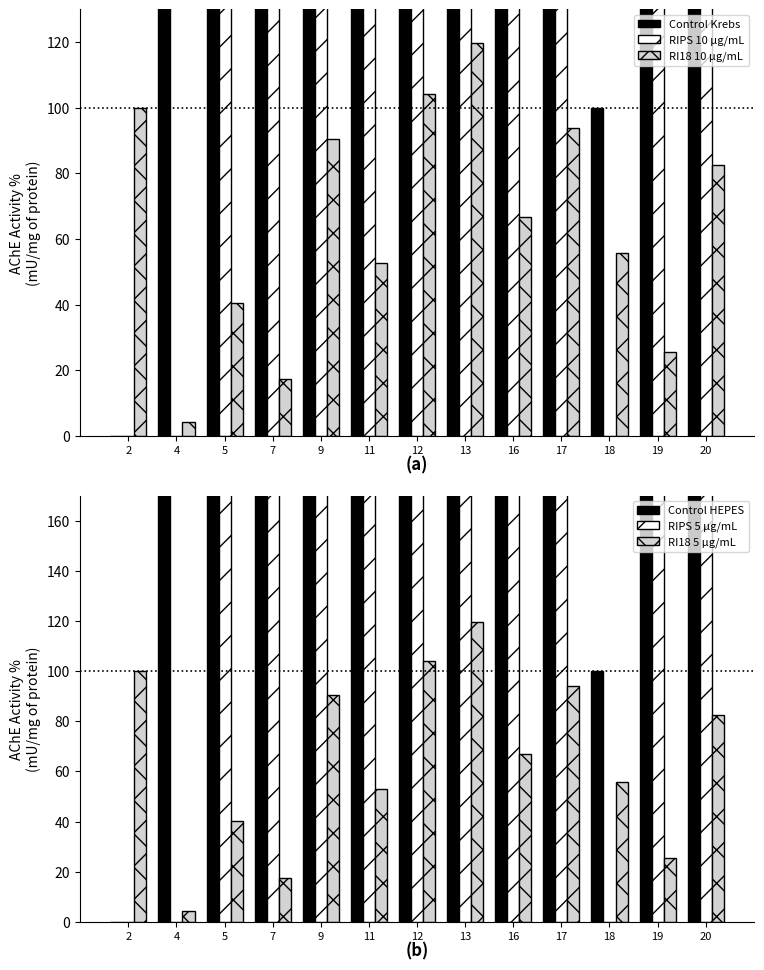

Reading right to left, list all the values displayed in this chart.

Control Krebs: 20=1100.0	19=3800.0	18=100.0	17=600.0	16=1700.0	13=3400.0	12=2700.0	11=3200.0	9=2500.0	7=1900.0	5=1400.0	4=400.0	2=0.0
RIPS 10 μg/mL: 20=300.0	19=1400.0	18=0.0	17=600.0	16=500.0	13=1300.0	12=1000.0	11=1100.0	9=900.0	7=700.0	5=500.0	4=0.0	2=0.0
RI18 10 μg/mL: 20=82.6	19=25.7	18=55.8	17=94.0	16=66.8	13=119.6	12=104.2	11=52.8	9=90.6	7=17.4	5=40.4	4=4.2	2=100.0
Control HEPES: 20=1100.0	19=3800.0	18=100.0	17=600.0	16=1700.0	13=3400.0	12=2700.0	11=3200.0	9=2500.0	7=1900.0	5=1400.0	4=400.0	2=0.0
RIPS 5 μg/mL: 20=300.0	19=1400.0	18=0.0	17=600.0	16=500.0	13=1300.0	12=1000.0	11=1100.0	9=900.0	7=700.0	5=500.0	4=0.0	2=0.0
RI18 5 μg/mL: 20=82.6	19=25.7	18=55.8	17=94.0	16=66.8	13=119.6	12=104.2	11=52.8	9=90.6	7=17.4	5=40.4	4=4.2	2=100.0